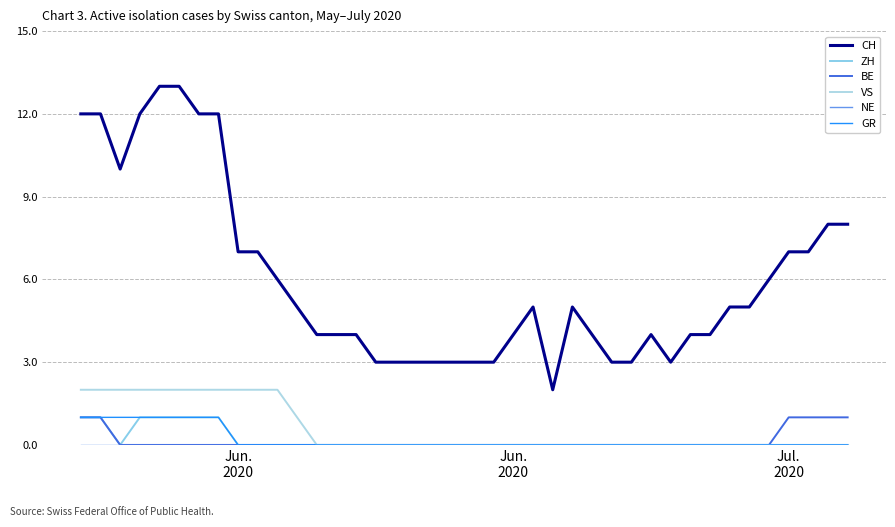

At how many categories does at least one series exceed 3?

29